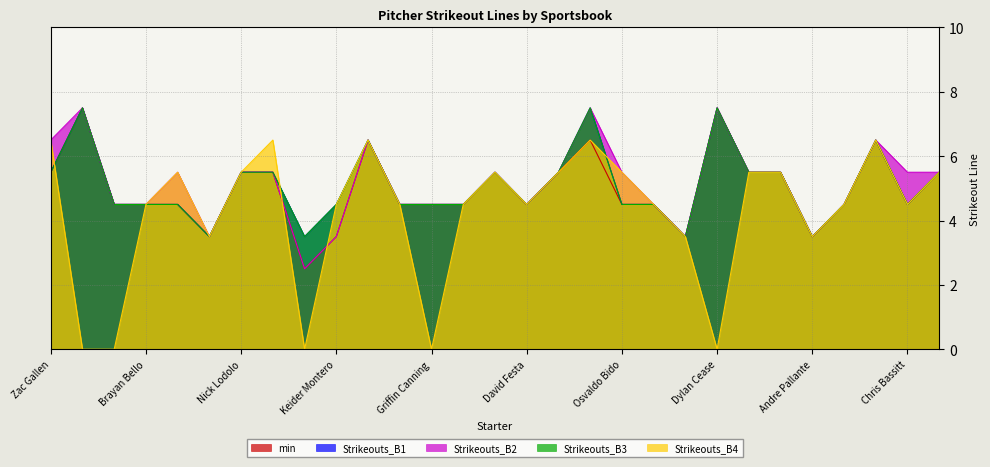

Count the number of data series in this chart.

5